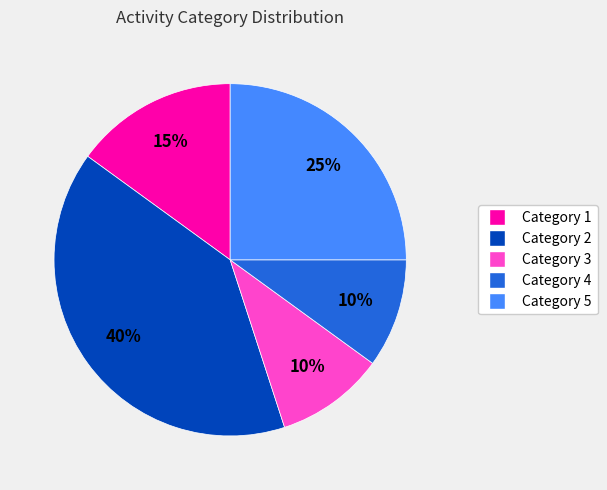

Does any single category account for the majority?

No